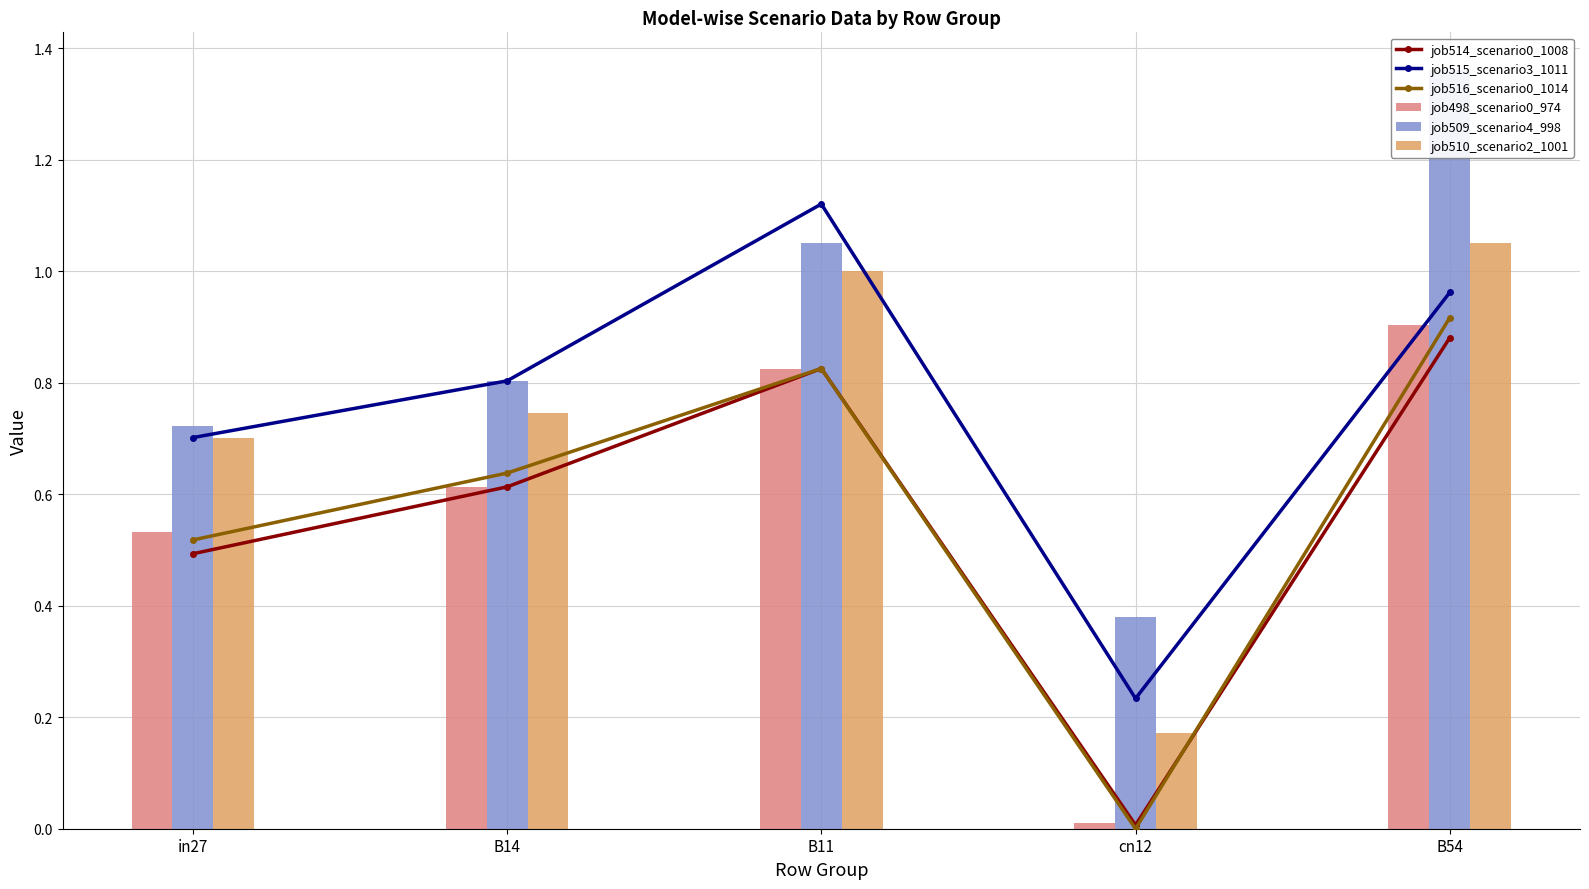

What is the average value of the job498_scenario0_974 series?

0.6